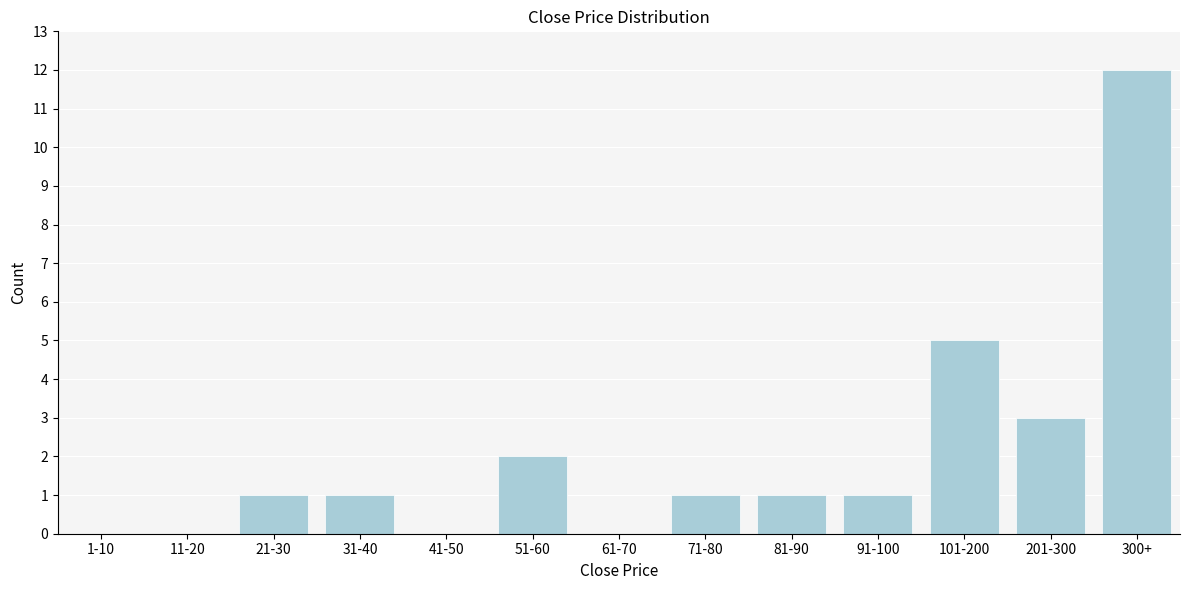

Reading right to left, list all the values displayed in this chart.

300+=12	201-300=3	101-200=5	91-100=1	81-90=1	71-80=1	61-70=0	51-60=2	41-50=0	31-40=1	21-30=1	11-20=0	1-10=0